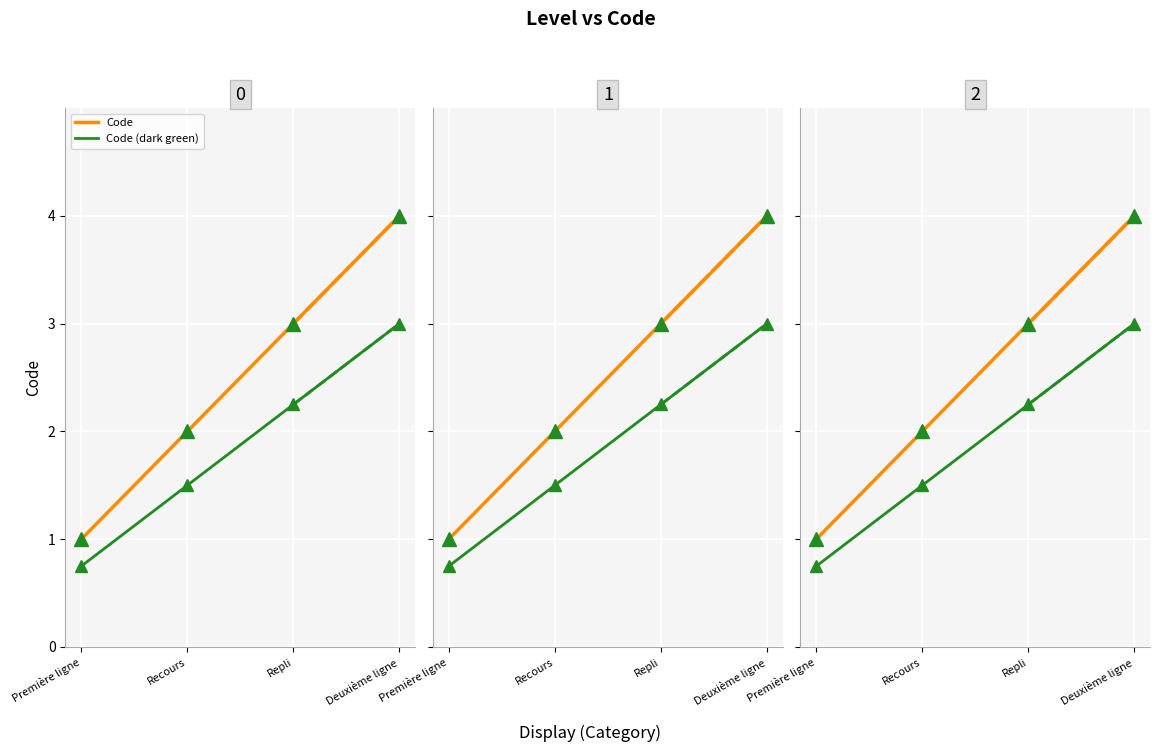

How many data points does each series have?

4